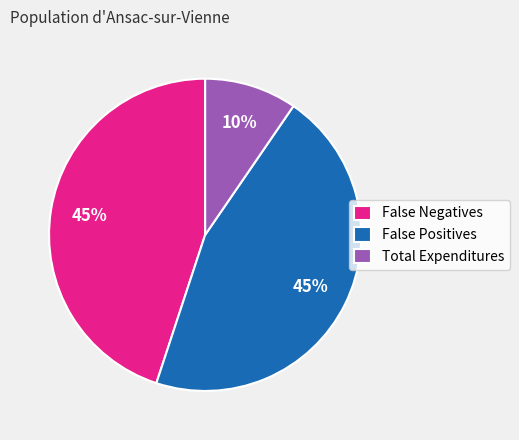

Does Total Expenditures represent more than half of the total?

No